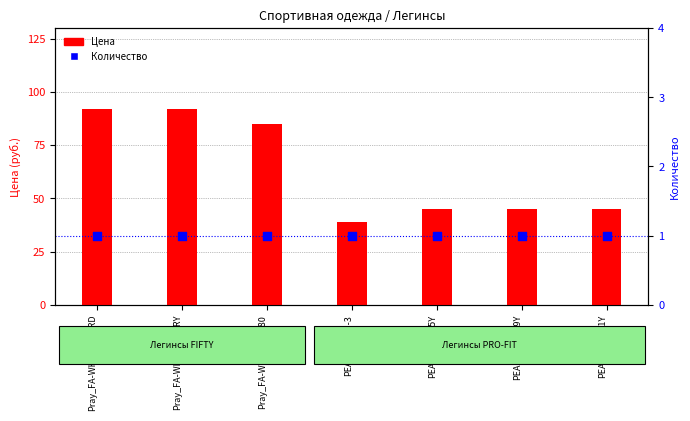

Which series reaches the minimum Y coordinate?

Количество